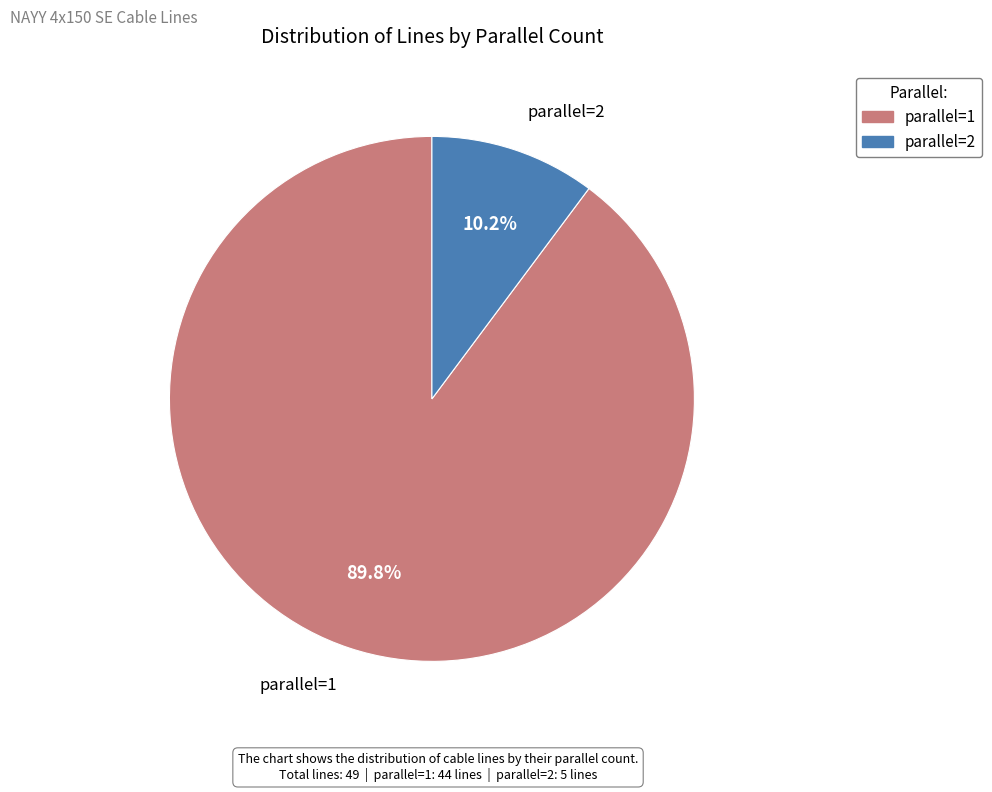

Rank the categories by value from highest to lowest.

parallel=1, parallel=2